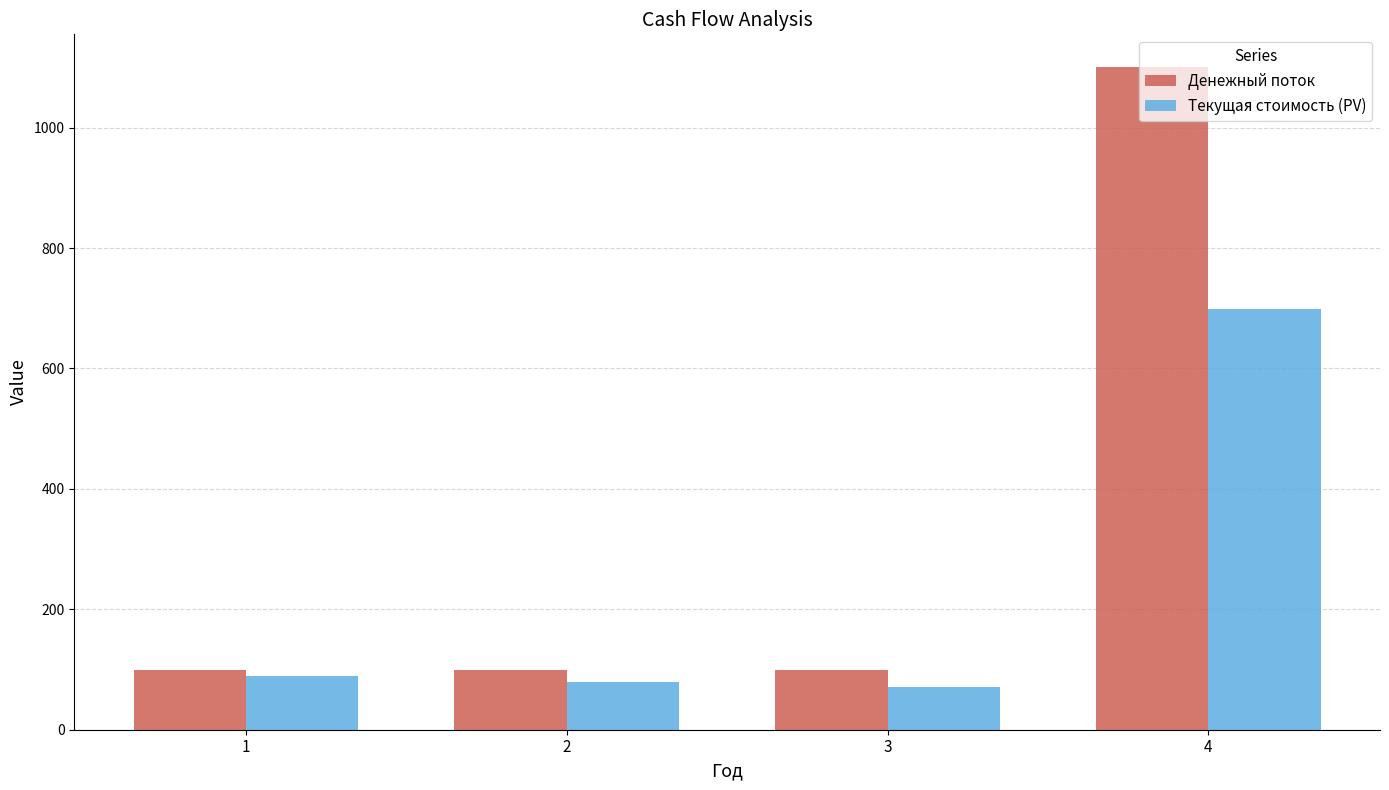

Rank the series at 1 from lowest to highest value.

Текущая стоимость (PV), Денежный поток